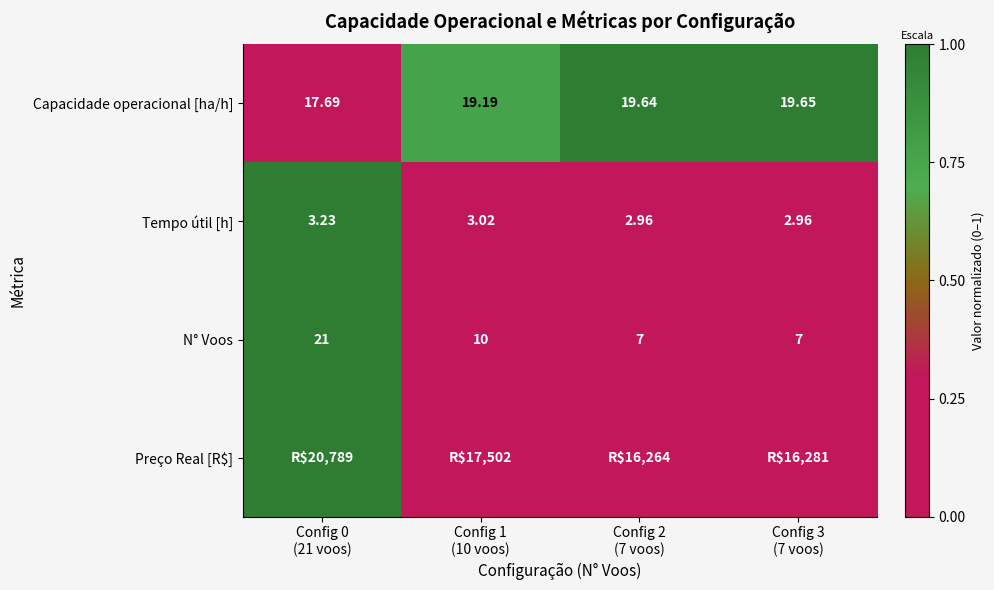

At how many categories does at least one series exceed 0?

4